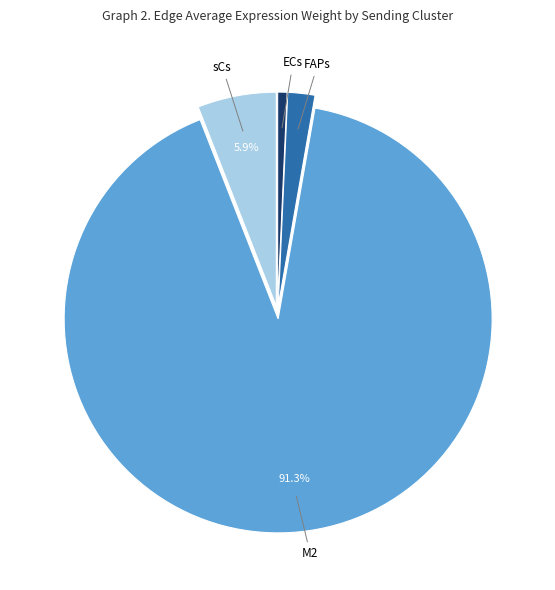

Count the number of slices in the pie.

4